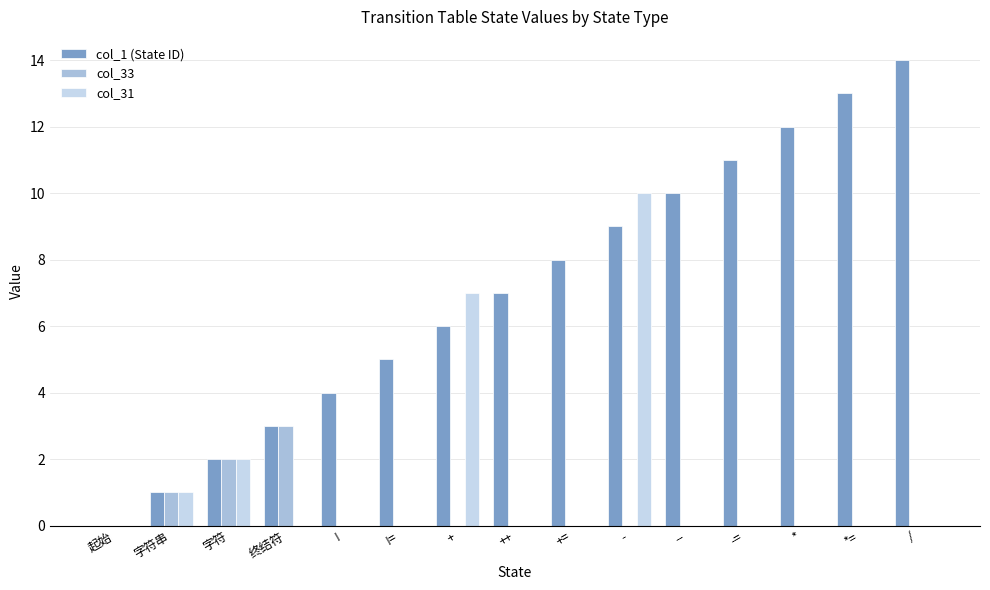

Is the value of col_31 at 字符 greater than the value of col_1 (State ID) at ++?

No